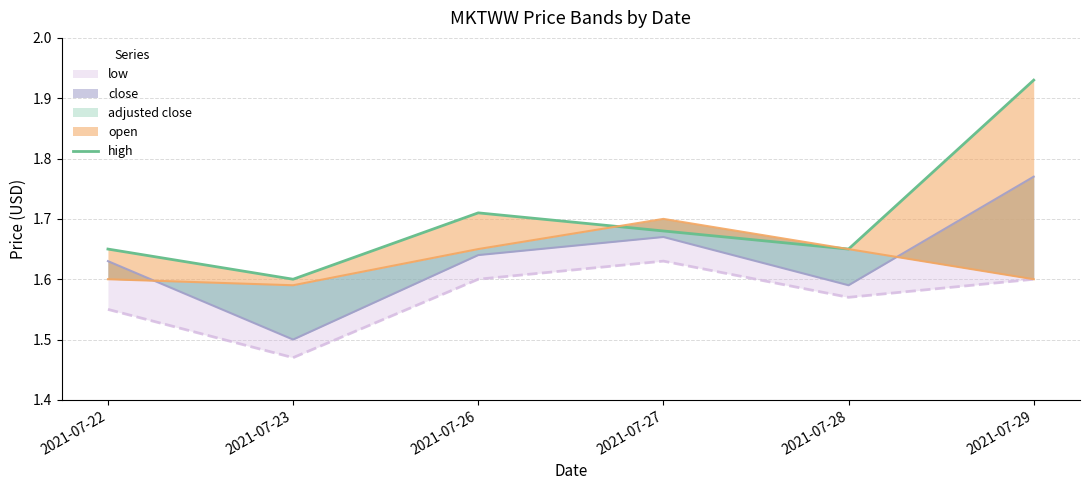

Is it true that the value at 2021-07-28 is 0.6?

False